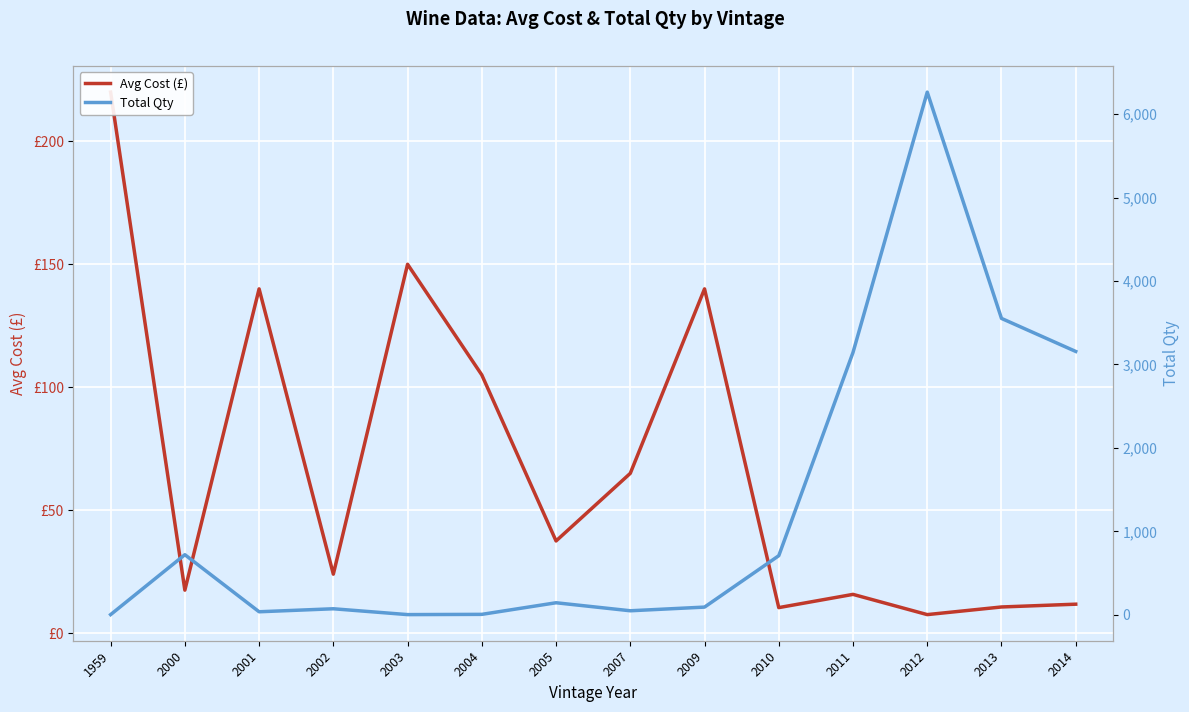

What is the average value of the Avg Cost (£) series?

68.2